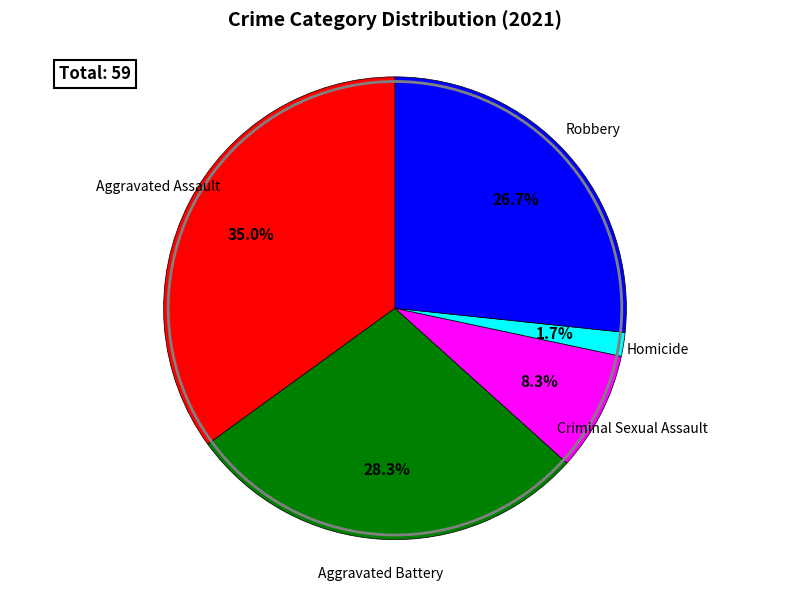

Is there a majority slice in this chart?

No